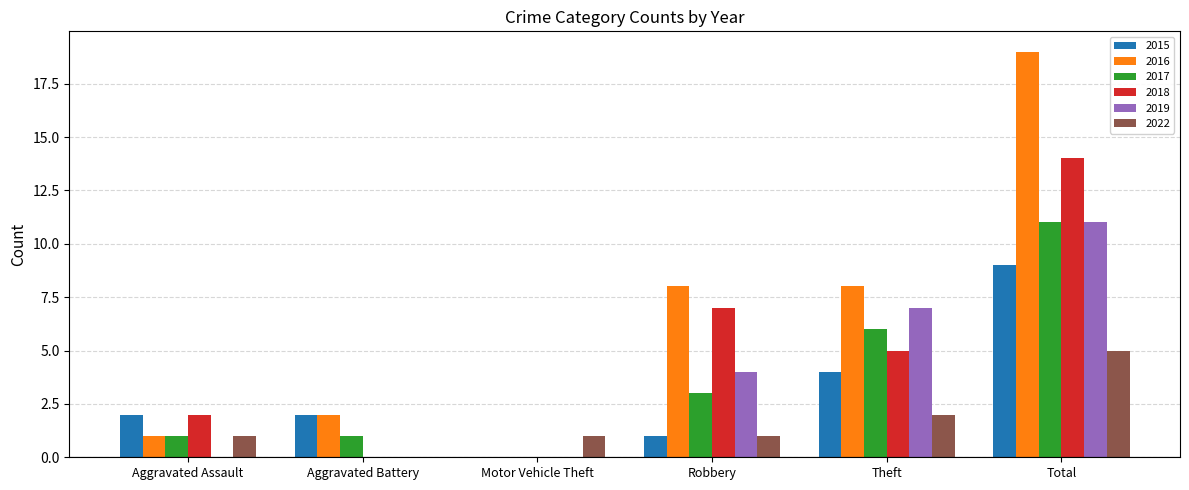

Between Motor Vehicle Theft and Theft, which series saw the biggest shift?

2016